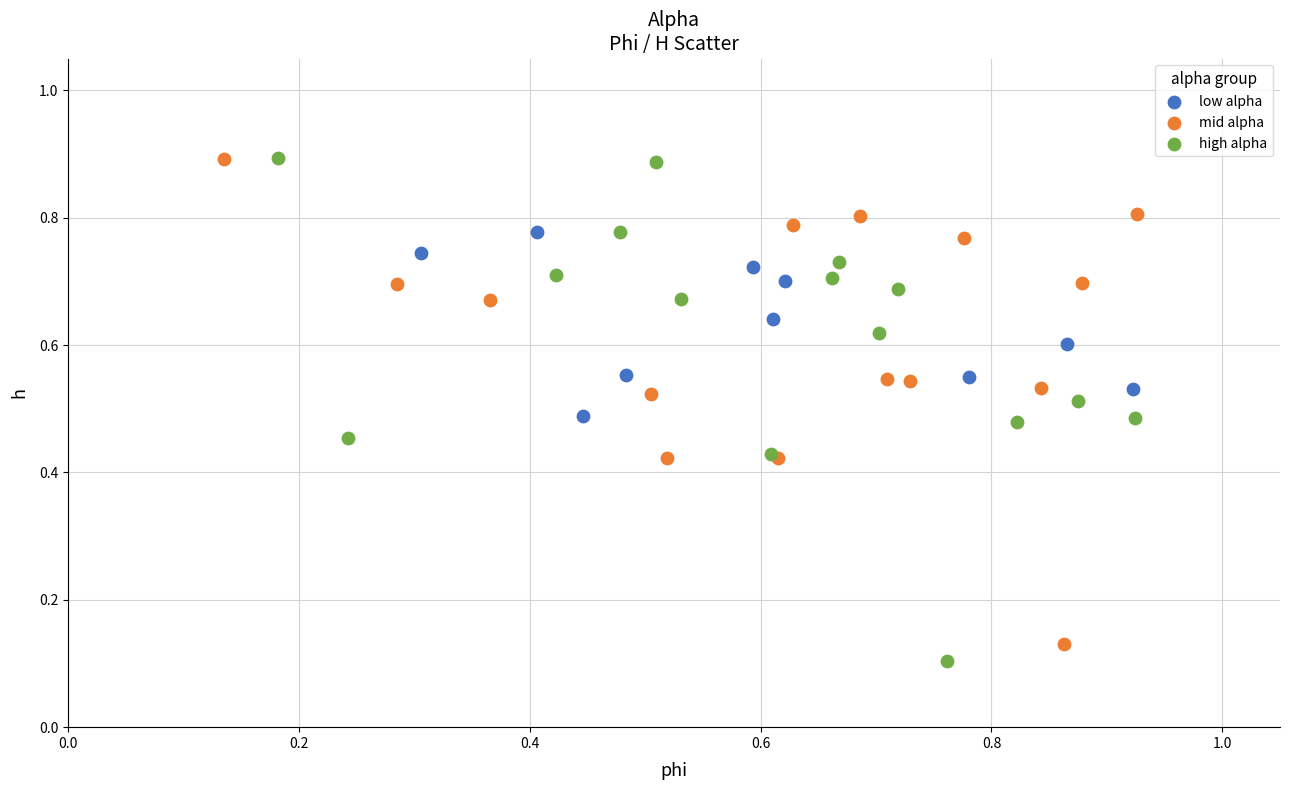

Which series has the largest Y range (max minus min)?

high alpha